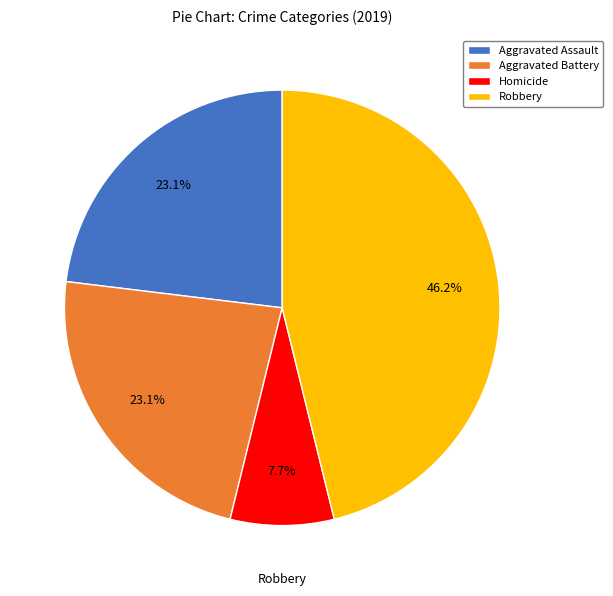

To the nearest percent, what portion does Homicide represent?

8%